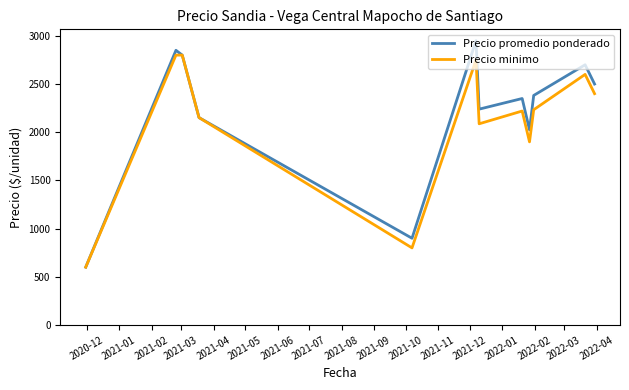

Reading left to right, extract all data points from this chart.

Precio promedio ponderado: 600.0	2850.0	2800.0	2151.7	900.0	2950.0	2239.4	2349.8	2024.8	2381.7	2699.7	2500.0
Precio minimo: 600.0	2800.0	2800.0	2151.7	800.0	2750.0	2087.5	2220.0	1900.0	2233.3	2600.0	2400.0